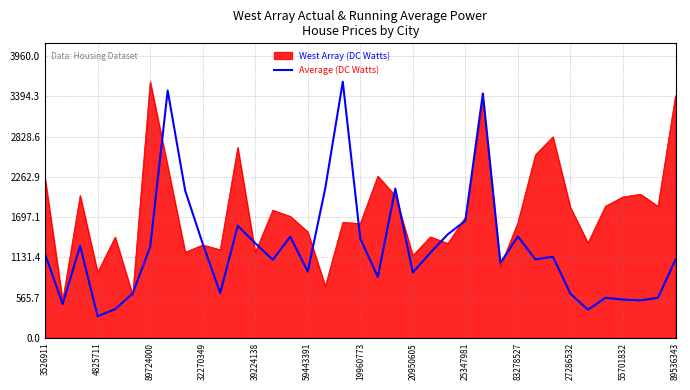

List the series in order of their overall mean, lowest first.

Average (DC Watts), West Array (DC Watts)